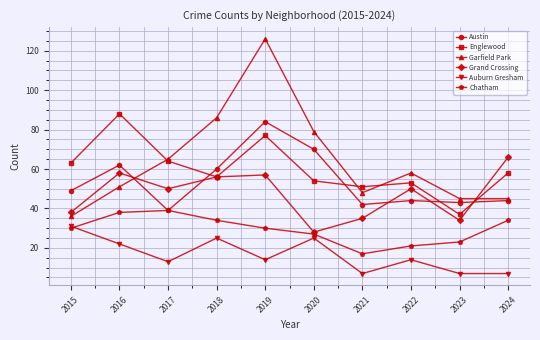

At how many categories does at least one series exceed 91?

1